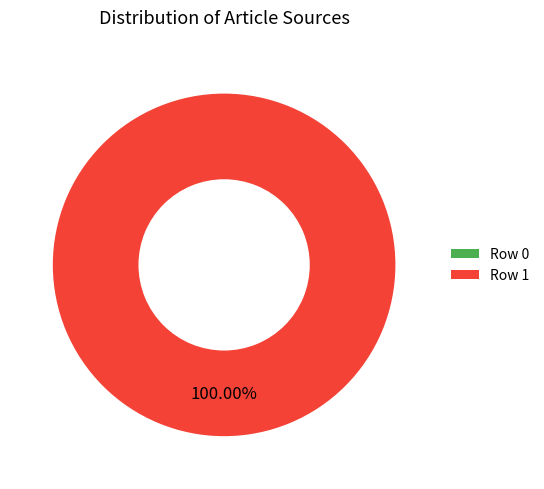

What percentage do Row 0 and Row 1 together represent?

100.0%